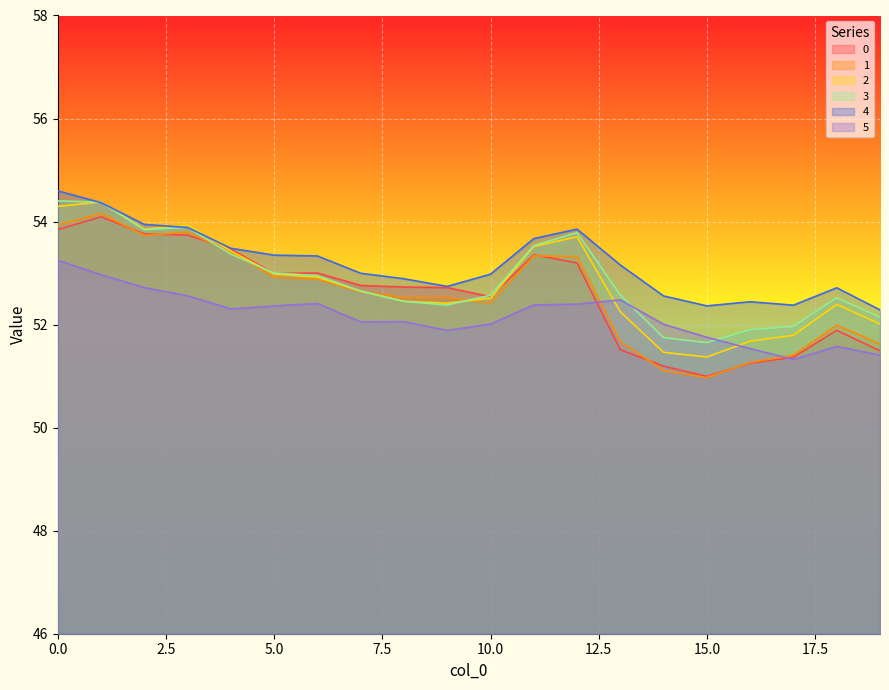

Reading left to right, what are all the values shown in this chart?

0: 53.8	54.1	53.8	53.7	53.5	53.0	53.0	52.8	52.7	52.7	52.5	53.4	53.2	51.5	51.2	51.0	51.3	51.4	51.9	51.5
1: 53.9	54.2	53.7	53.8	53.4	52.9	52.9	52.6	52.5	52.5	52.4	53.3	53.3	51.7	51.1	51.0	51.3	51.4	52.0	51.6
2: 54.3	54.4	53.9	53.9	53.4	53.0	52.9	52.6	52.5	52.4	52.5	53.5	53.7	52.2	51.5	51.4	51.7	51.8	52.4	52.0
3: 54.4	54.4	53.8	53.9	53.4	53.0	53.0	52.7	52.5	52.4	52.6	53.5	53.8	52.6	51.7	51.7	51.9	52.0	52.5	52.1
4: 54.6	54.4	53.9	53.9	53.5	53.3	53.3	53.0	52.9	52.7	53.0	53.7	53.9	53.2	52.6	52.4	52.4	52.4	52.7	52.3
5: 53.2	53.0	52.7	52.6	52.3	52.4	52.4	52.1	52.1	51.9	52.0	52.4	52.4	52.5	52.0	51.8	51.5	51.3	51.6	51.4